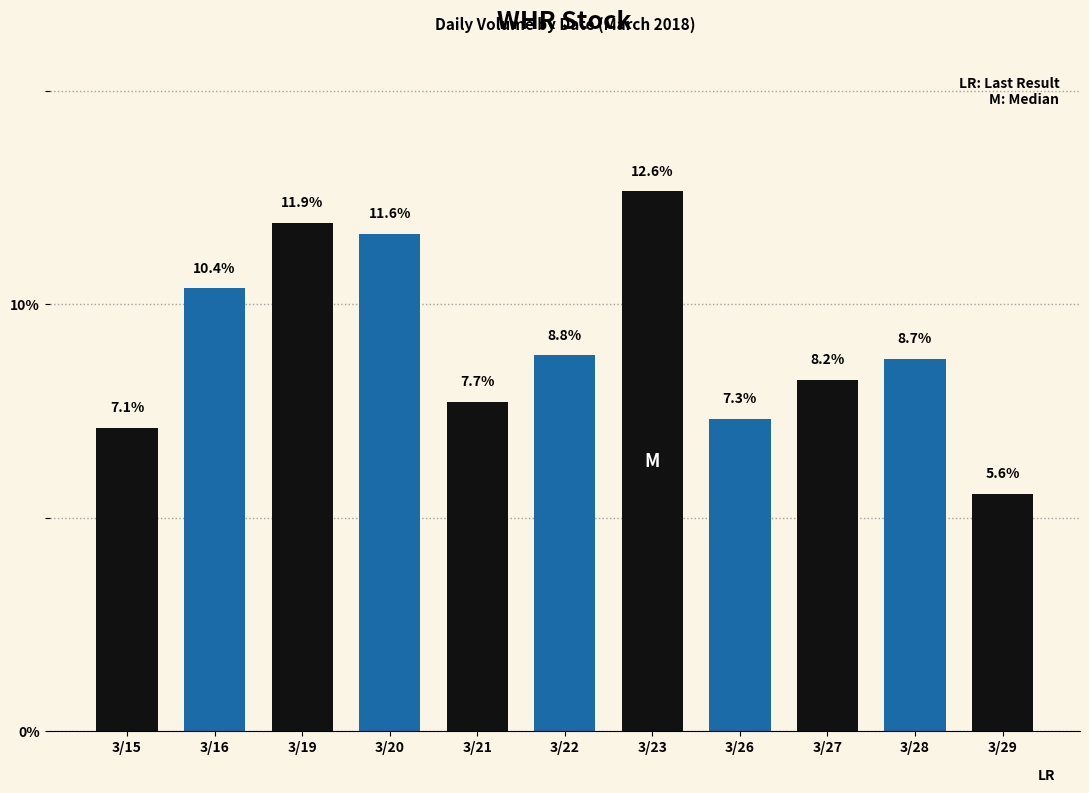

Which category has the highest value across all series?

3/23